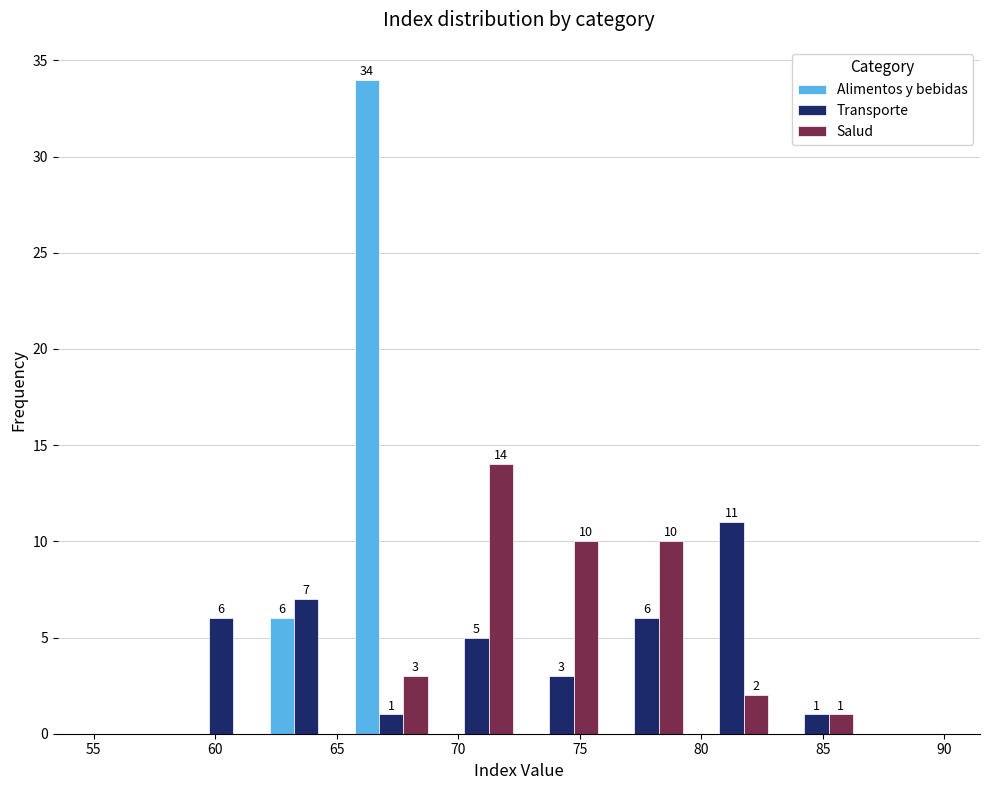

In the Alimentos y bebidas series, which range on the x-axis has the tallest bar?

65.5 to 69.0